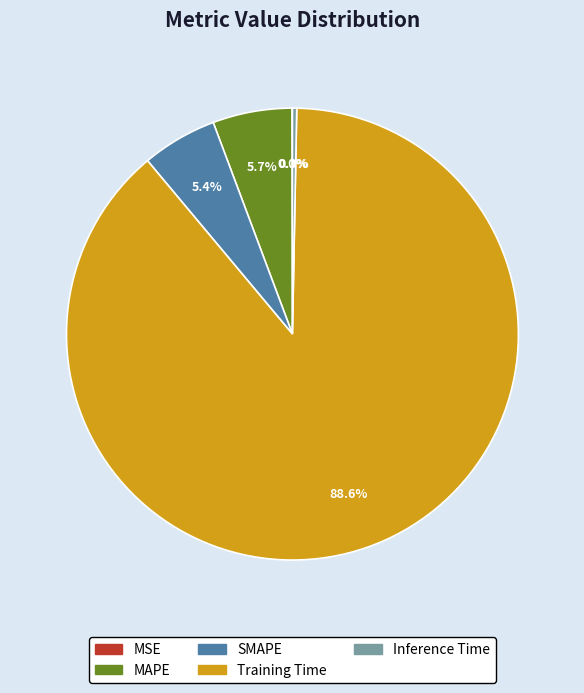

Is it true that MAPE is 16% of the pie?

False